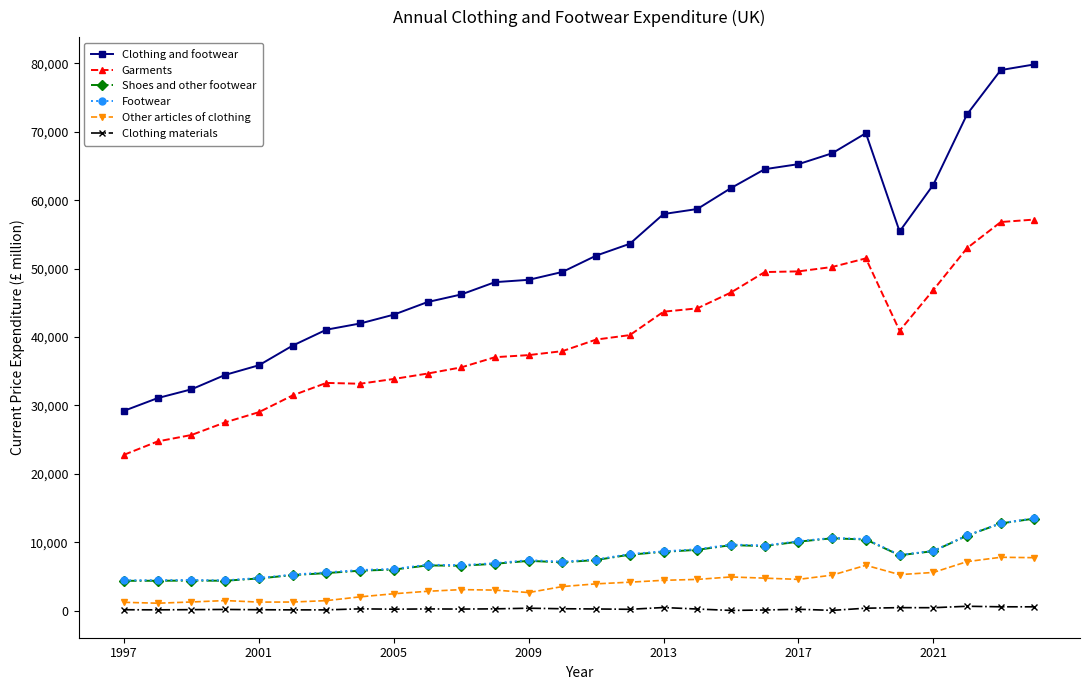

How many data points in Shoes and other footwear are less than 7414?

14